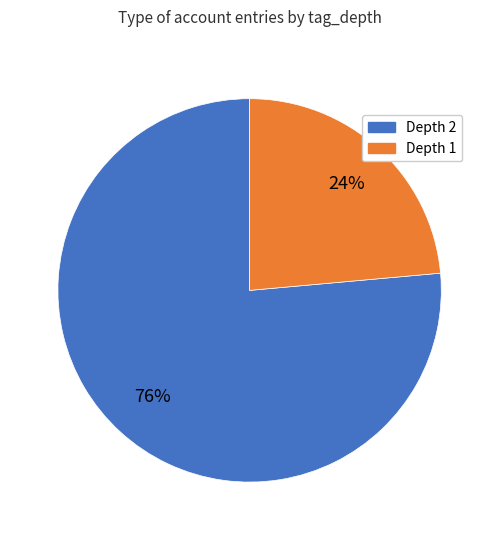

To the nearest percent, what is the average slice percentage?

50%